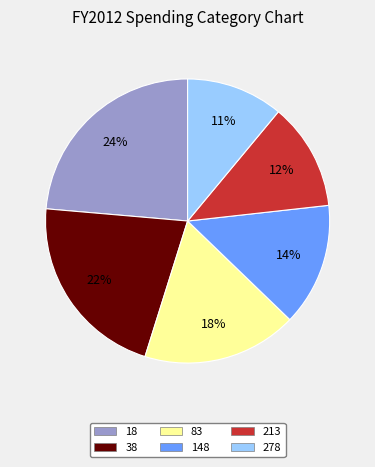

What is the largest slice in the pie chart?

18